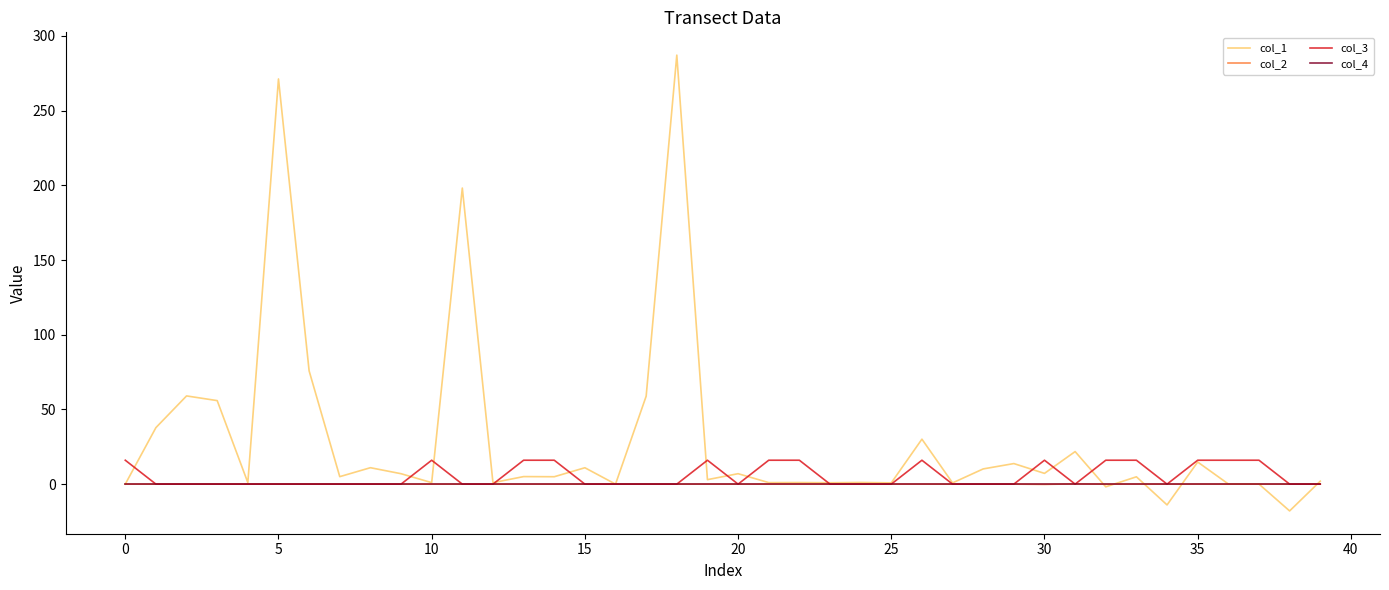

Which series has the largest total across all categories?

col_1